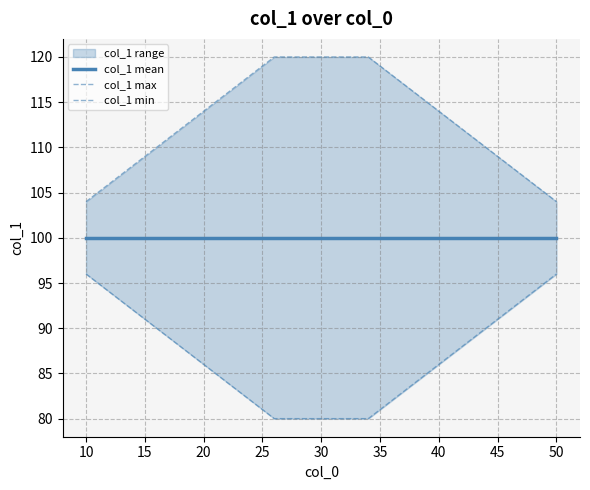

Does the chart display data point markers on the line(s)?

No